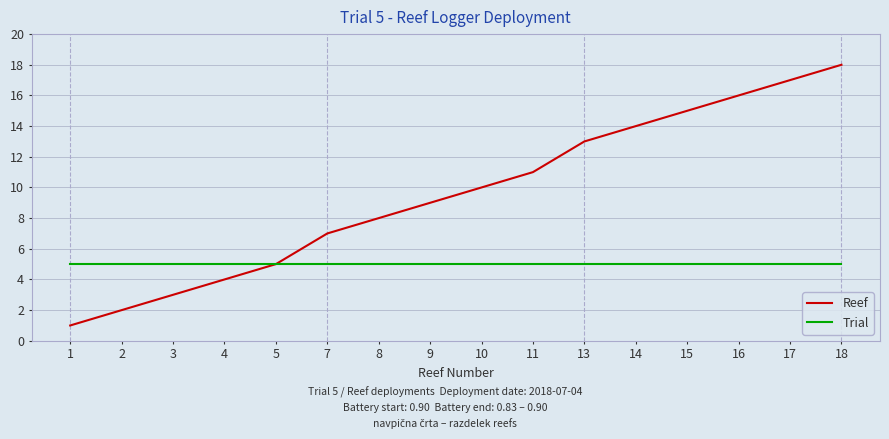

Which series has the largest total across all categories?

Reef